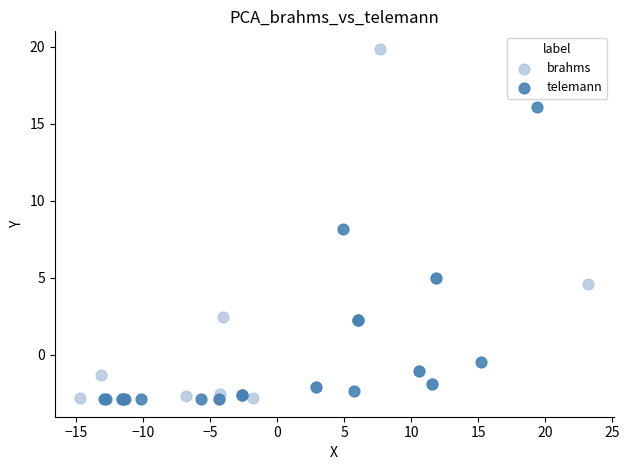

Which series reaches the maximum Y coordinate?

brahms